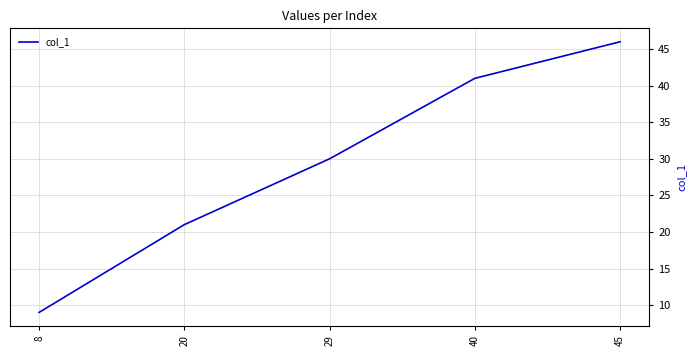

Reading left to right, transcribe all the data shown in this chart.

8=9	20=21	29=30	40=41	45=46